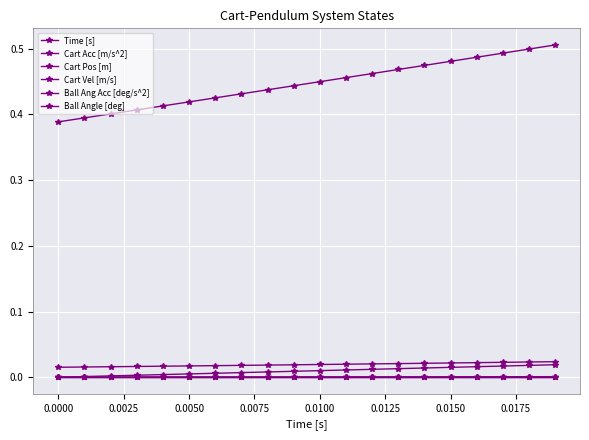

How many lines are shown in the chart?

6